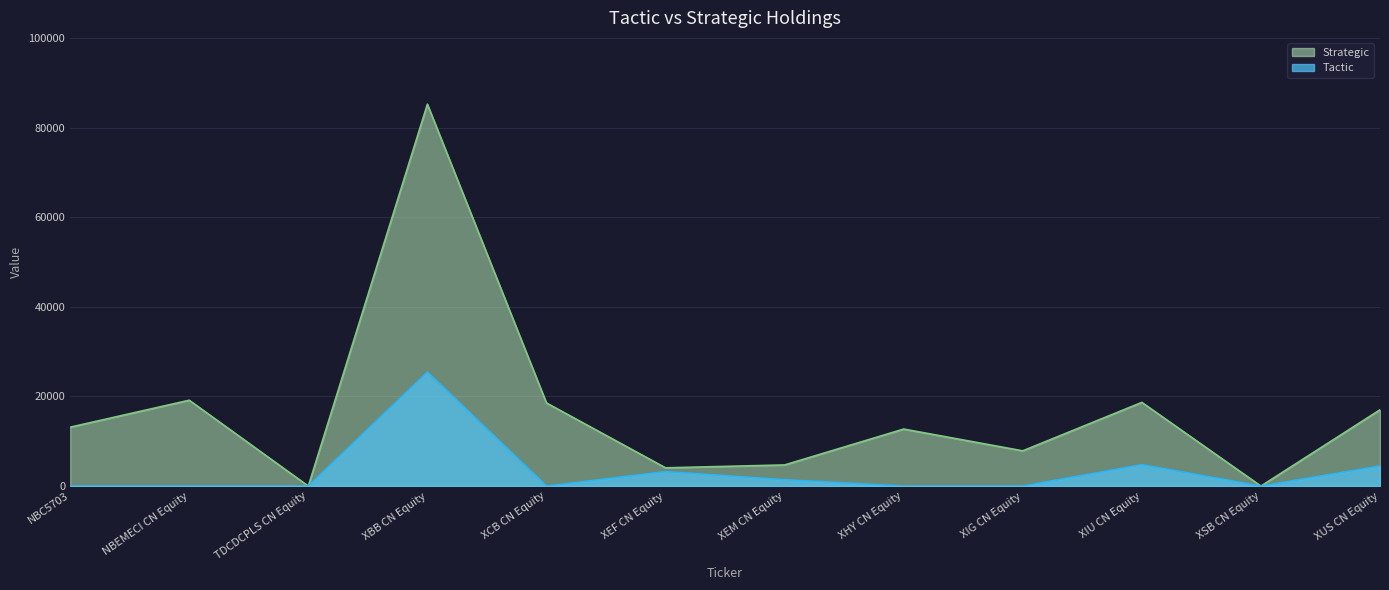

Is it true that Strategic equals 12724.0 at XHY CN Equity?

True